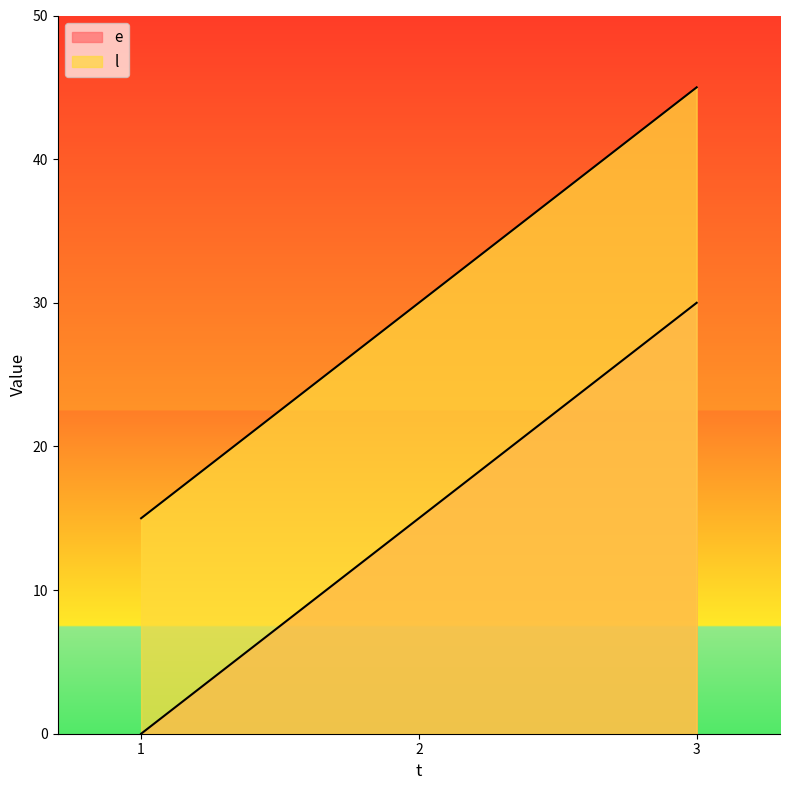

Which series changed the most between 1 and 3?

e